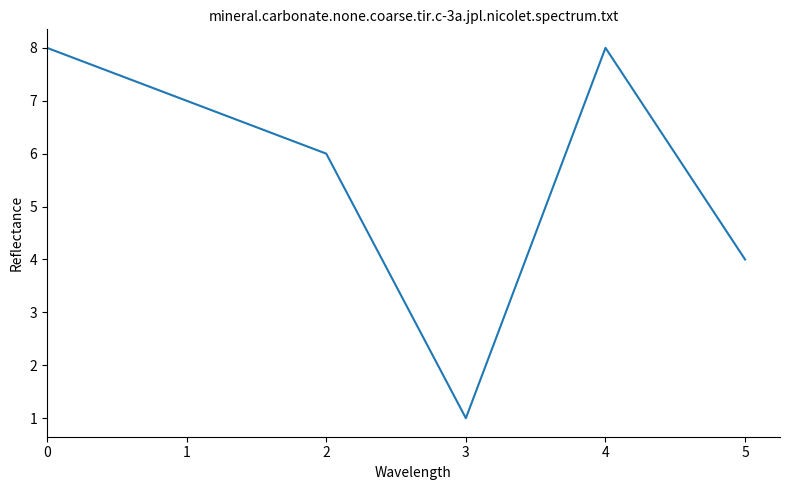

Where is the first local maximum?

4